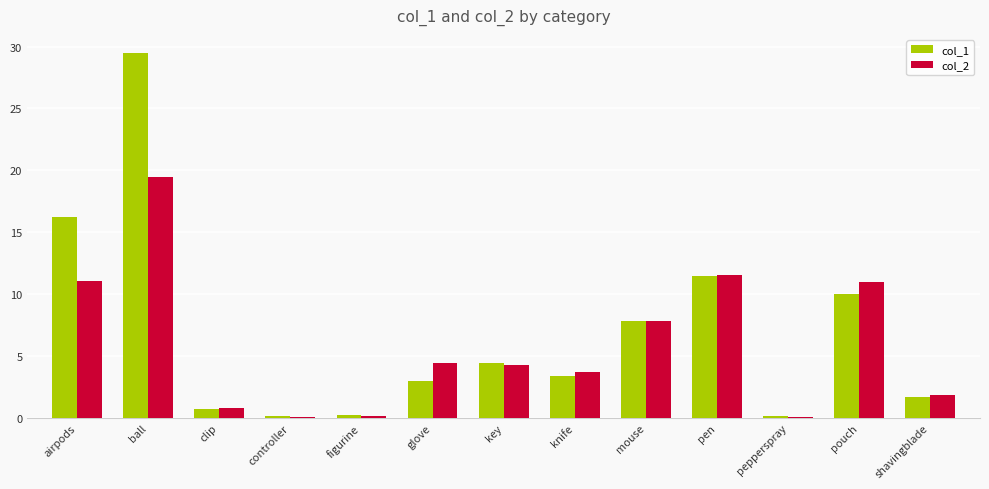

What is the sum of all col_2 values?

76.2